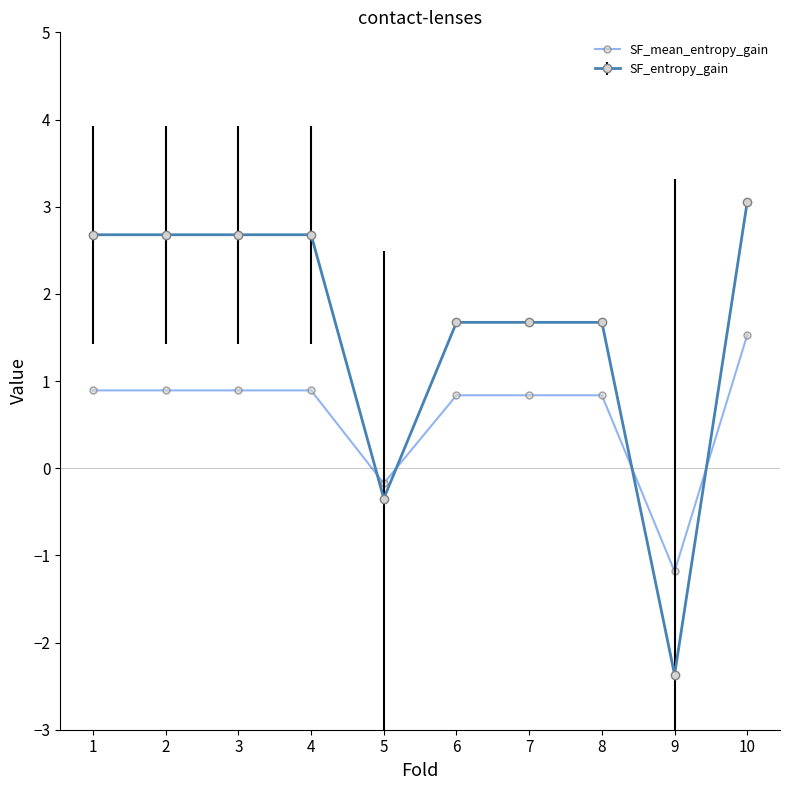

At which label is SF_entropy_gain closest to 0?

5